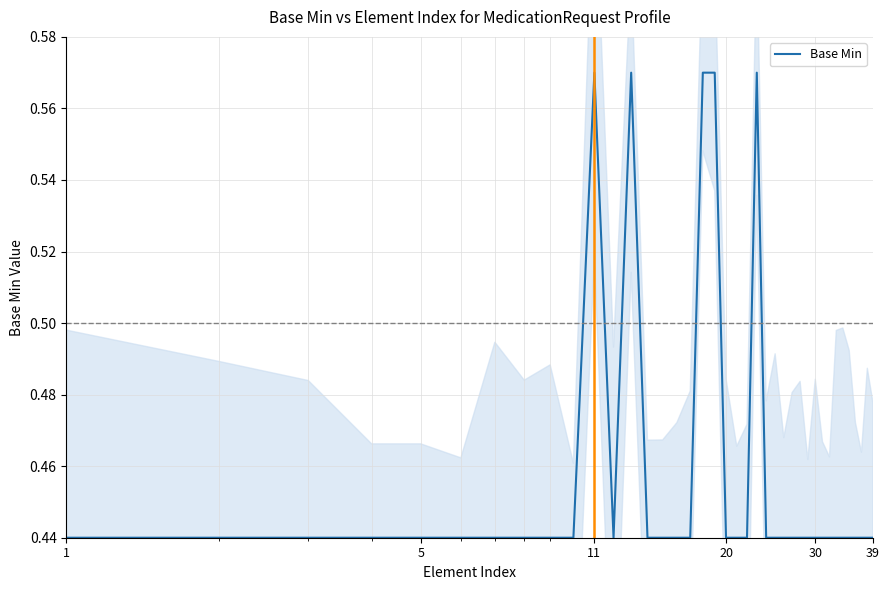

The chart shows a value of 0.4 at 34. True or false?

True